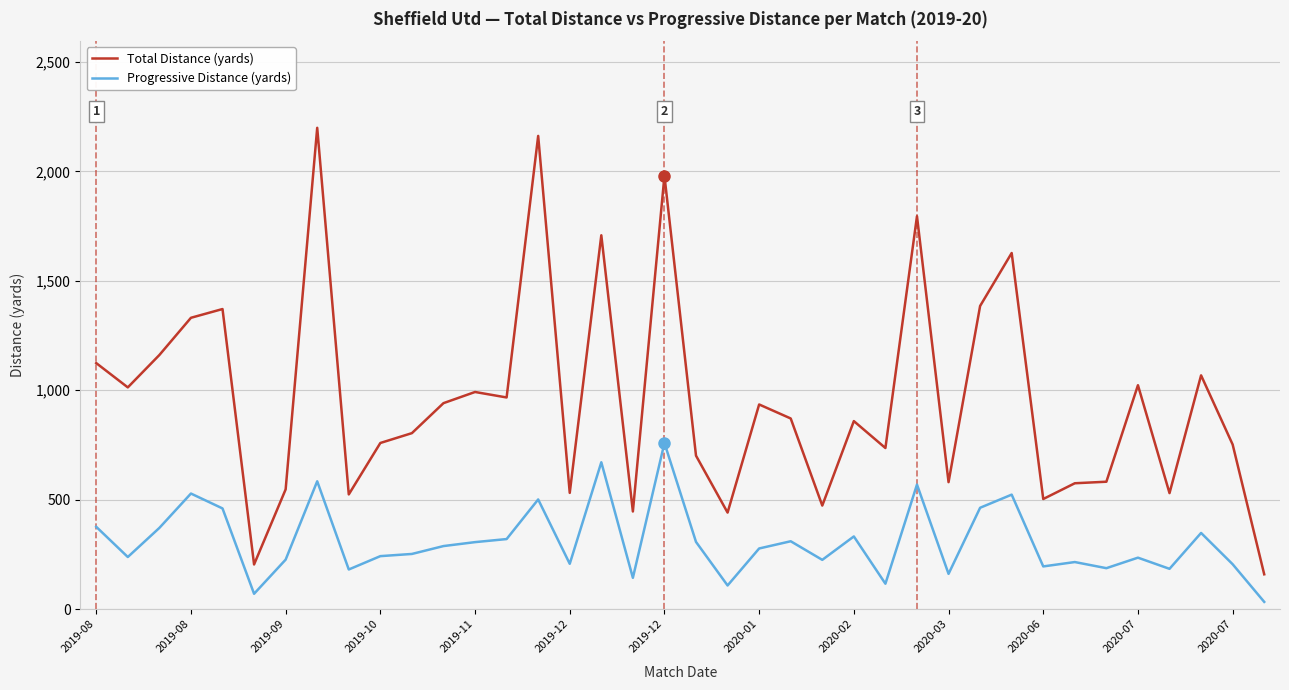

Which series has the largest range (max minus min)?

Total Distance (yards)